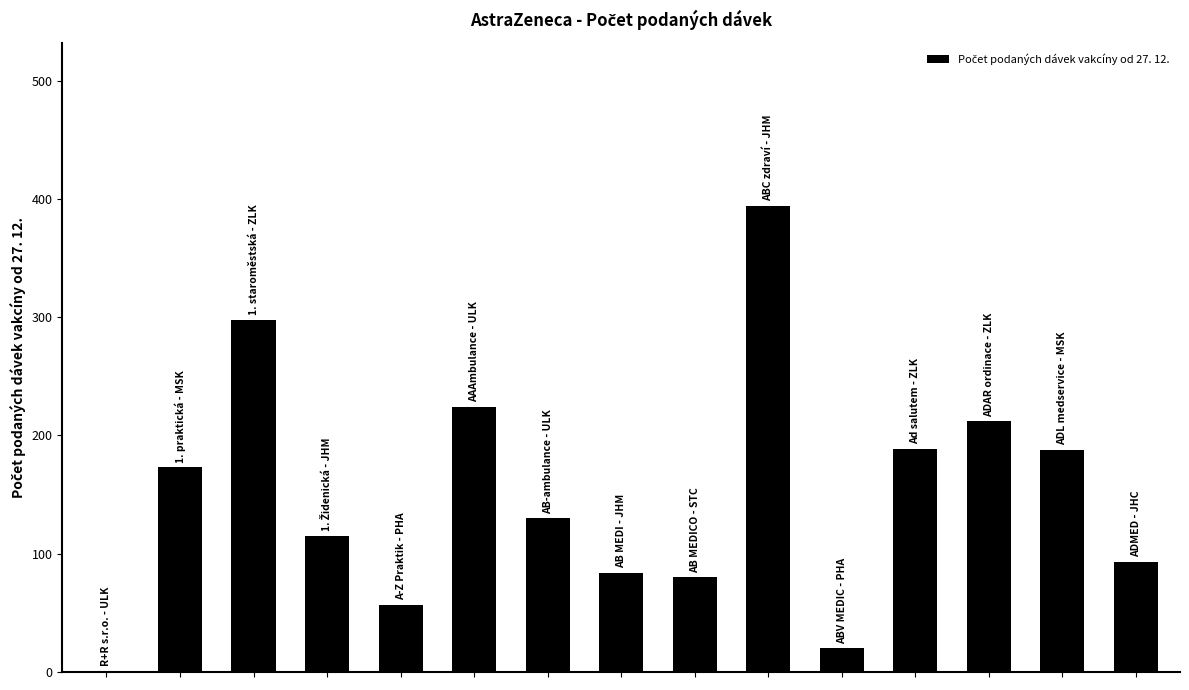

What is the greatest value displayed?

394